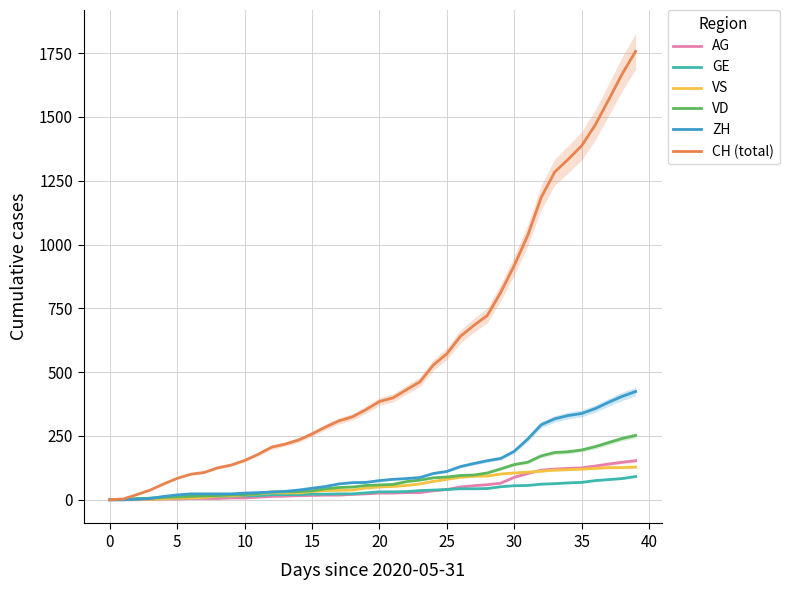

Where does the CH (total) series first go above 385?

21